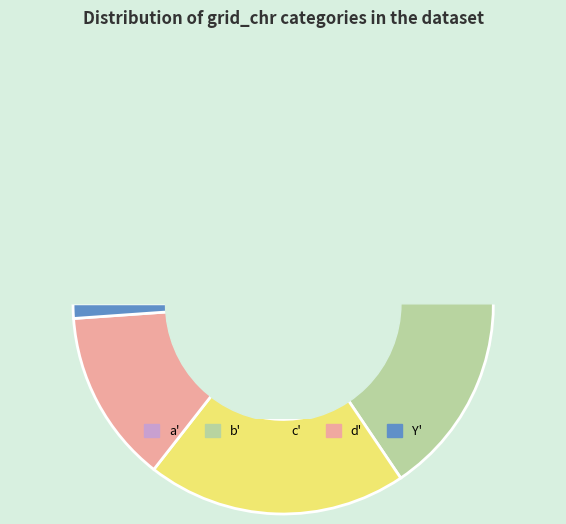

To the nearest percent, what is the average slice percentage?

20%